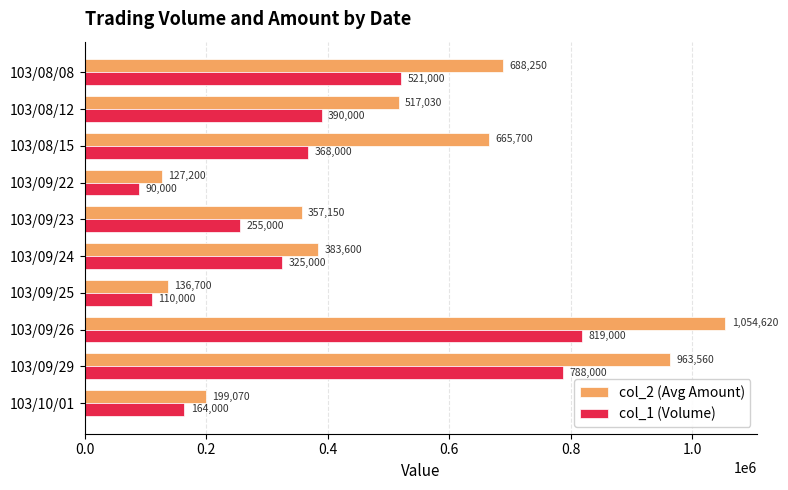

The col_2 (Avg Amount) series shows 846328 at 103/08/12. True or false?

False